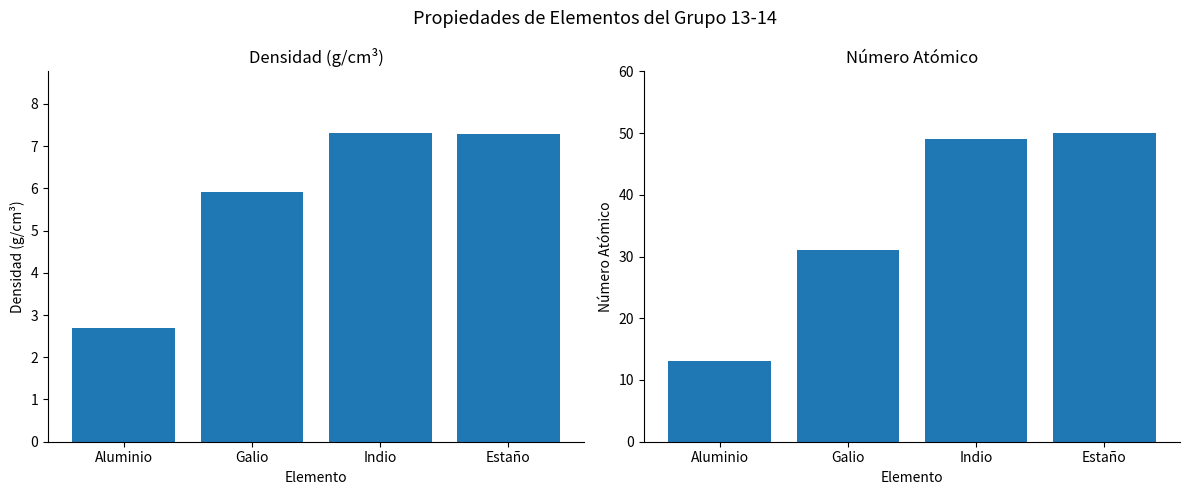

At which category is the sum across all series the highest?

Estaño